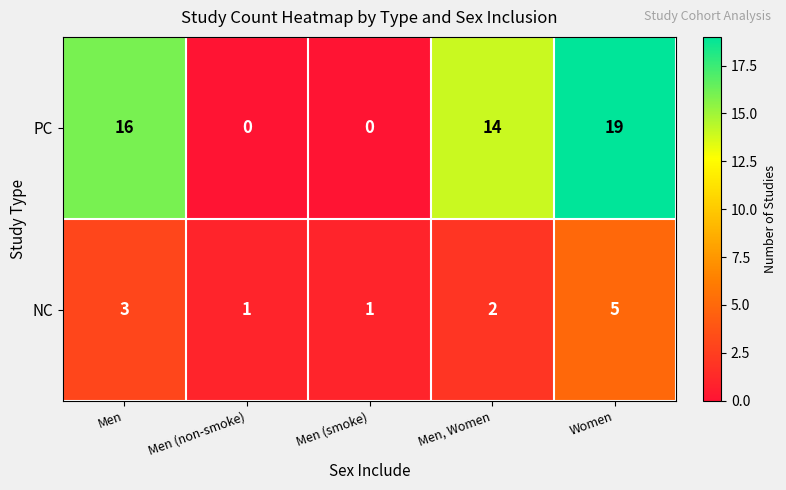

The value of PC at Men is 25. True or false?

False